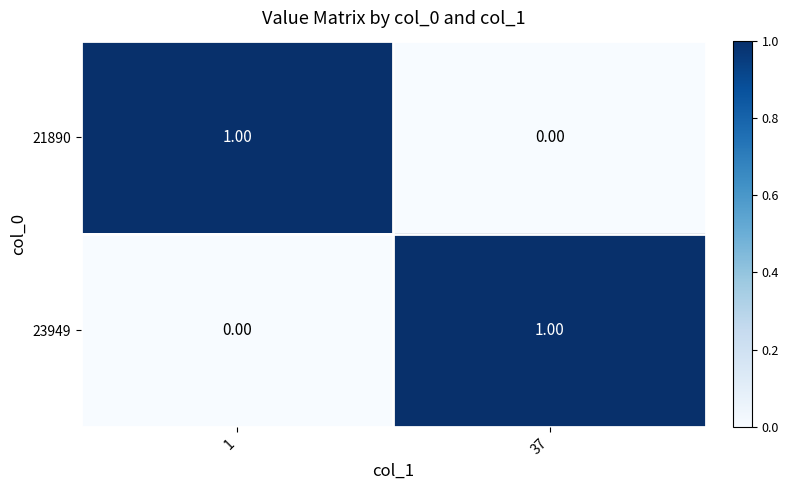

Is the value of 21890 at 1 greater than the value of 23949 at 1?

Yes